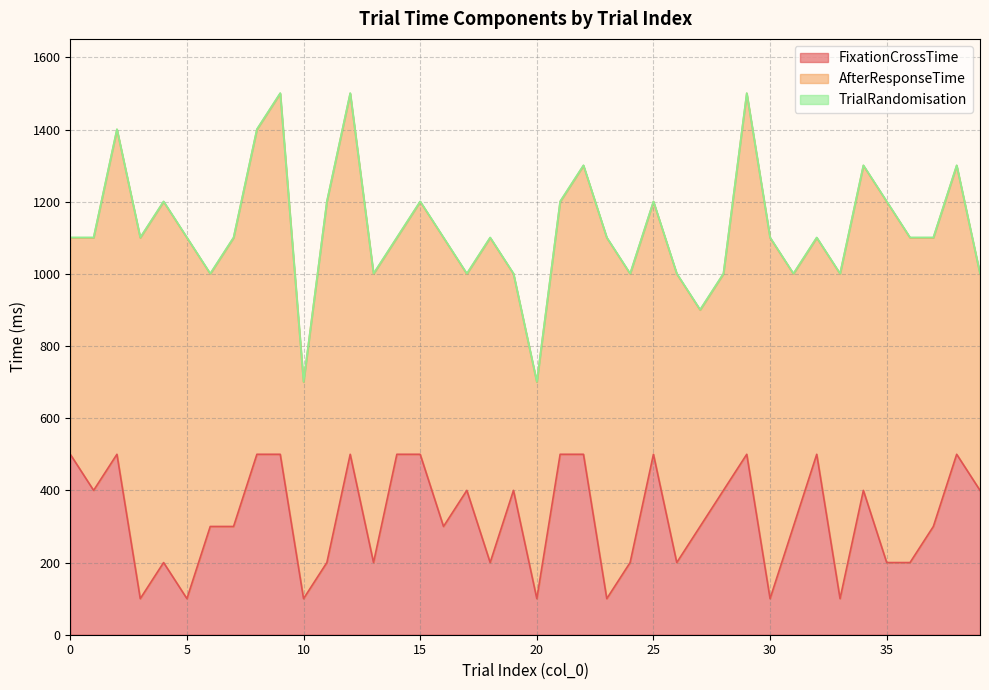

What is the maximum value for AfterResponseTime?

1000